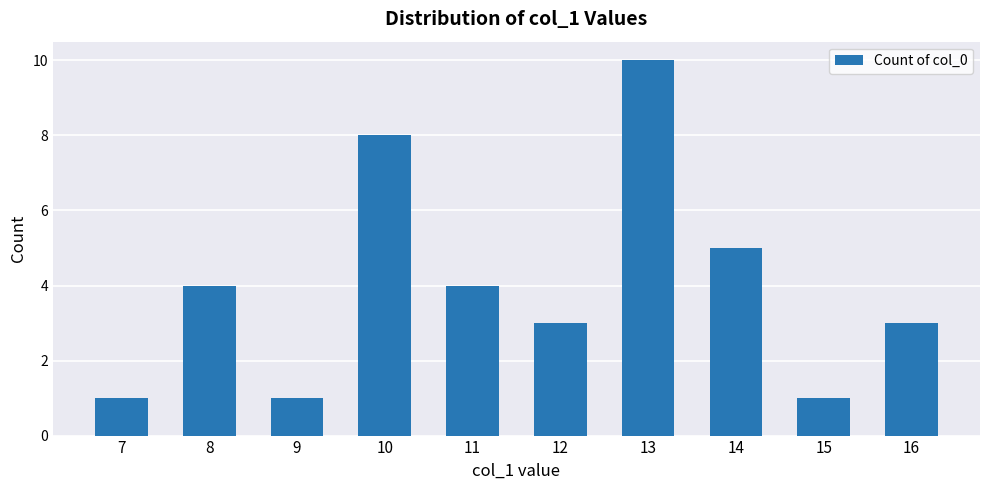

How many values are between 1 and 5?

8